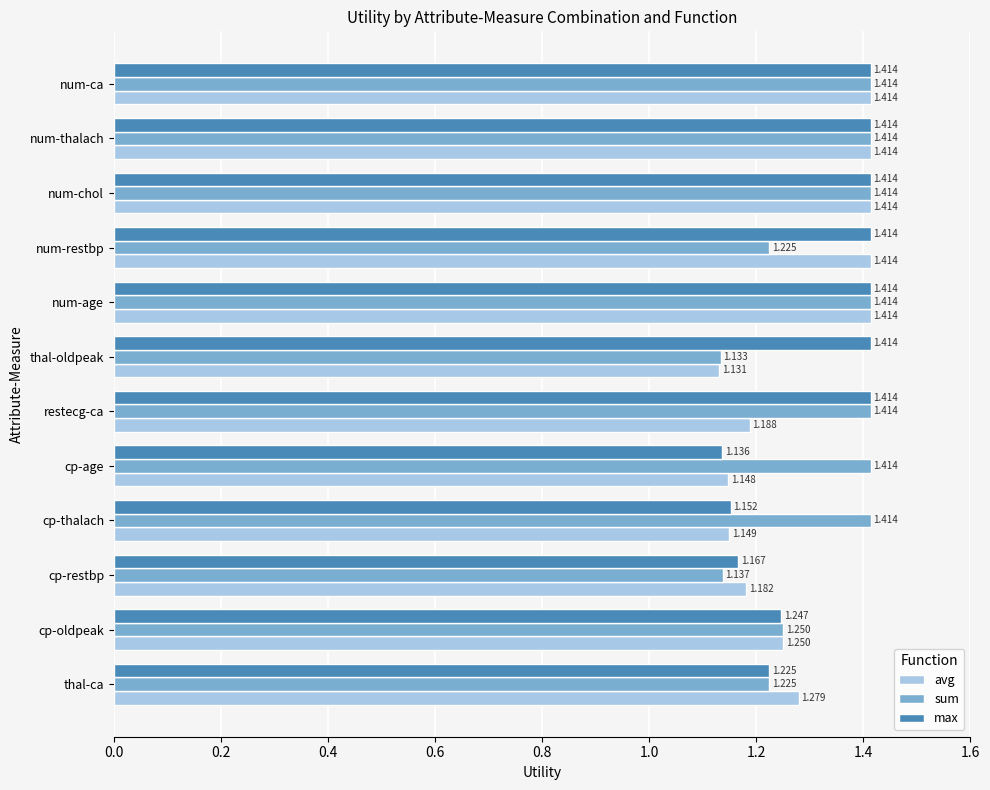

Between restecg-ca and num-restbp, which series saw the biggest shift?

avg